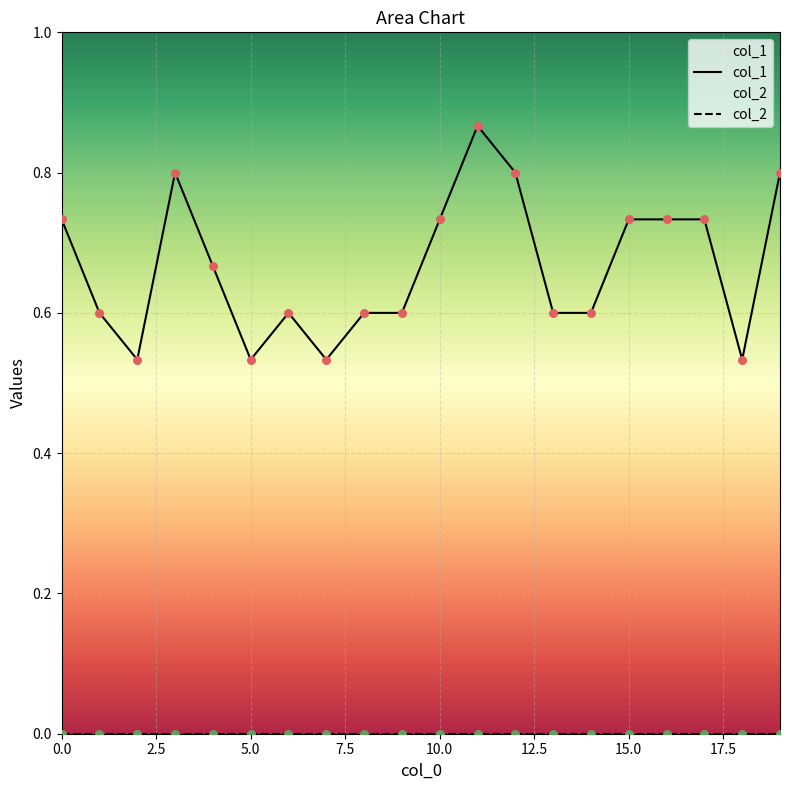

Between 19 and 16, which is larger?

19